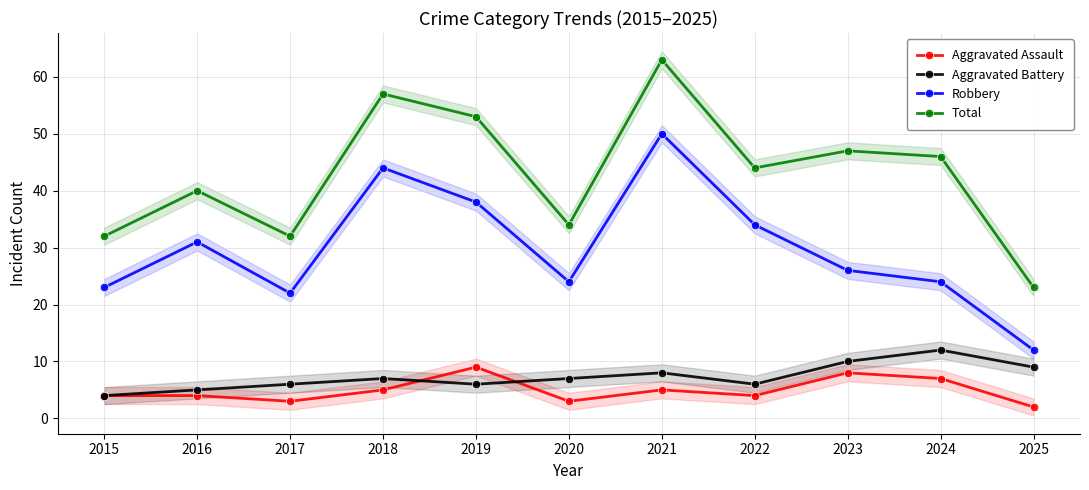

Which label corresponds to the largest value in the chart?

2021